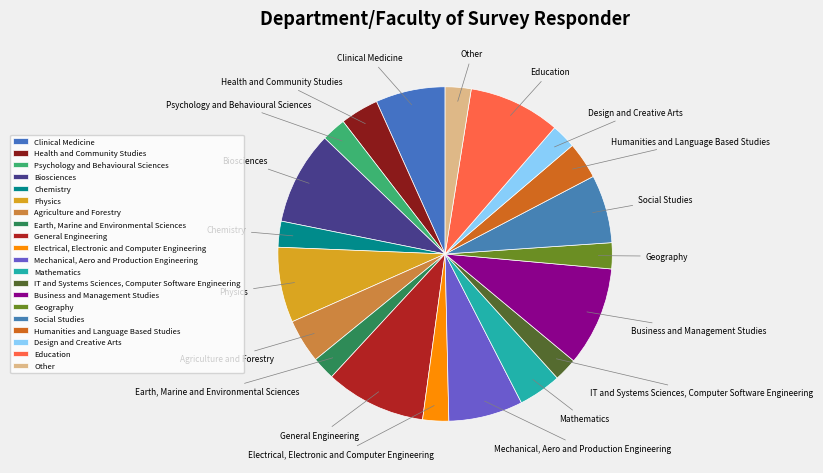

Do Earth, Marine and Environmental Sciences and Design and Creative Arts together represent more than half of the pie?

No